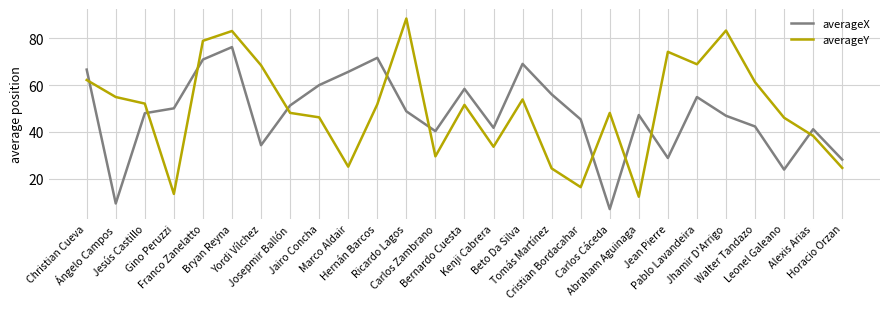

Read the averageX value at Ángelo Campos.

9.4